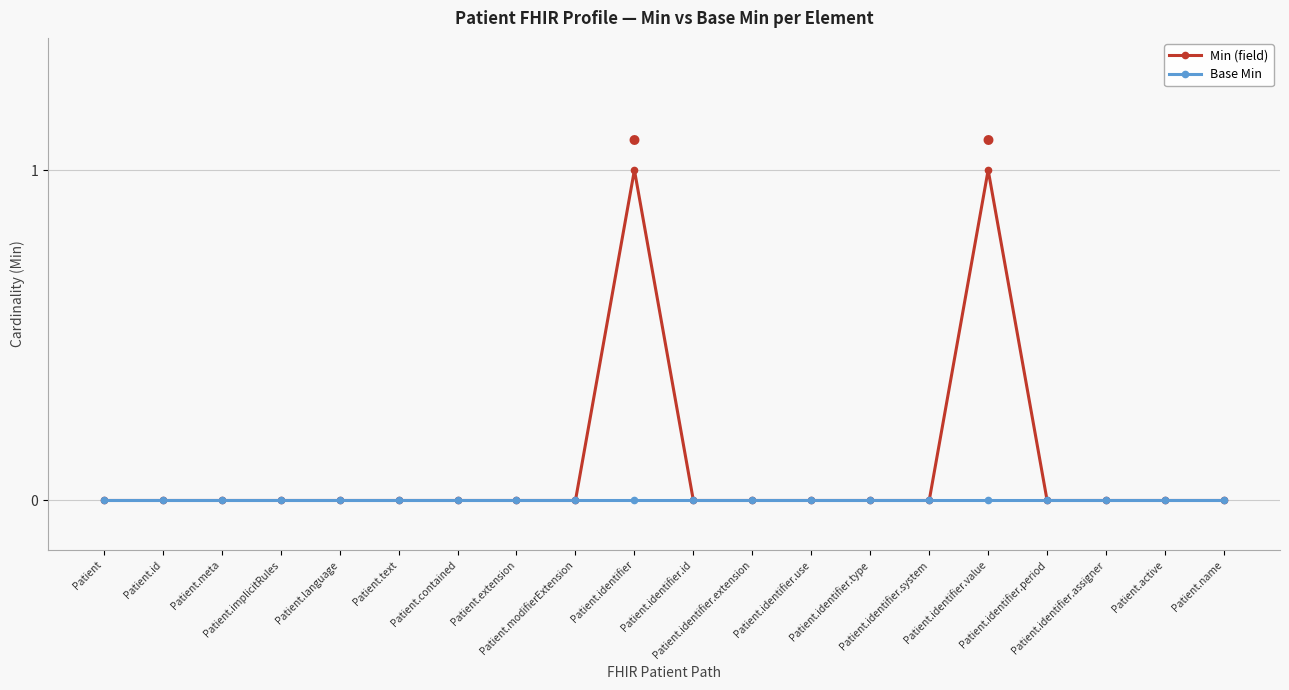

Which series has the widest spread of values?

Min (field)